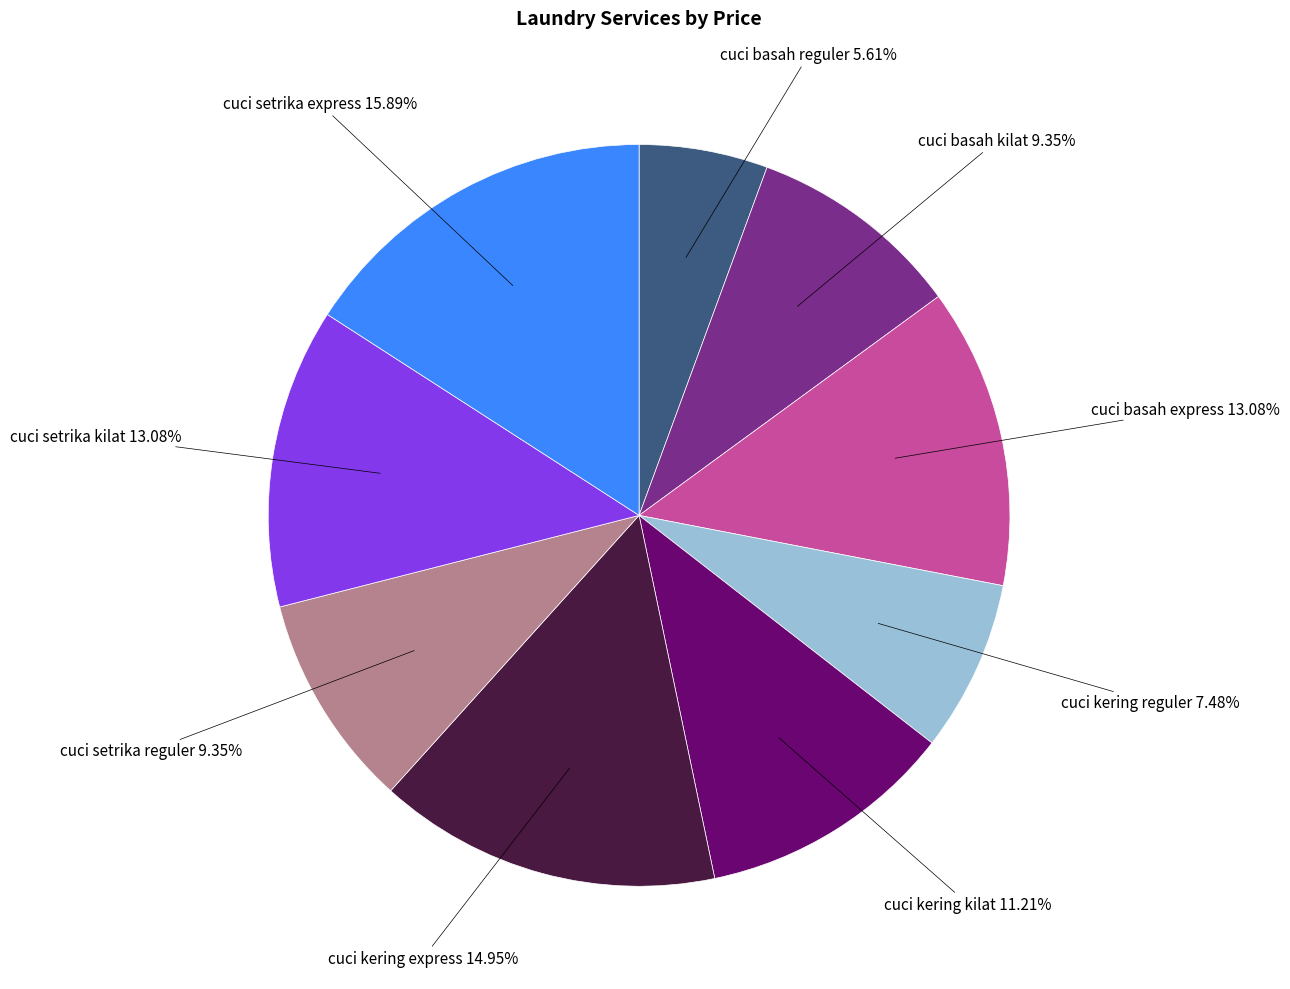

To the nearest percent, what percentage of the pie is cuci basah express?

13%